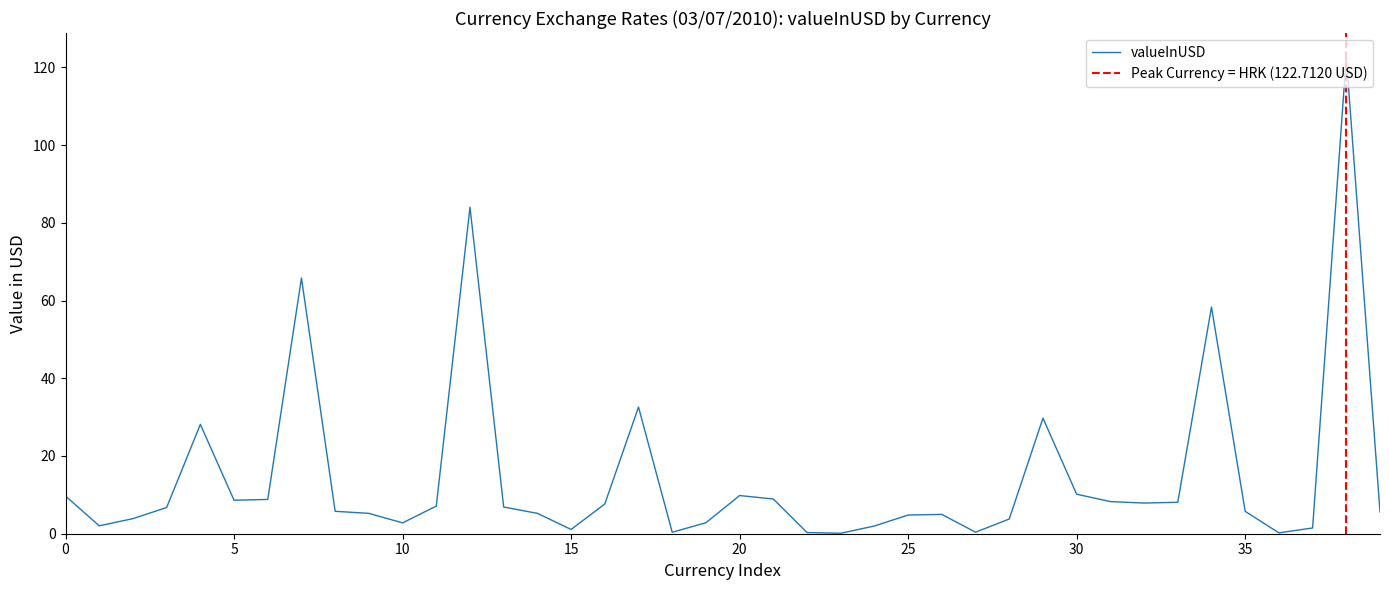

What is the highest value of the valueInUSD series?

122.7